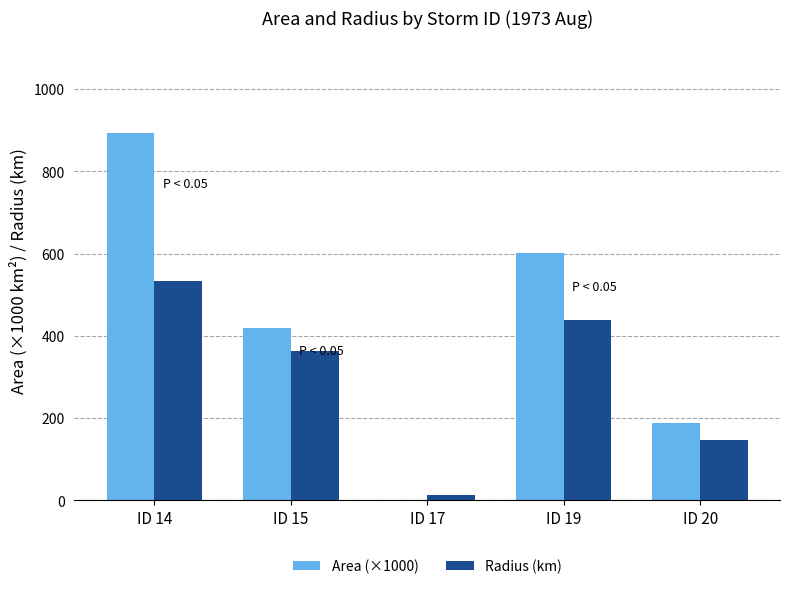

What are all the series names shown in the legend?

Area (×1000), Radius (km)